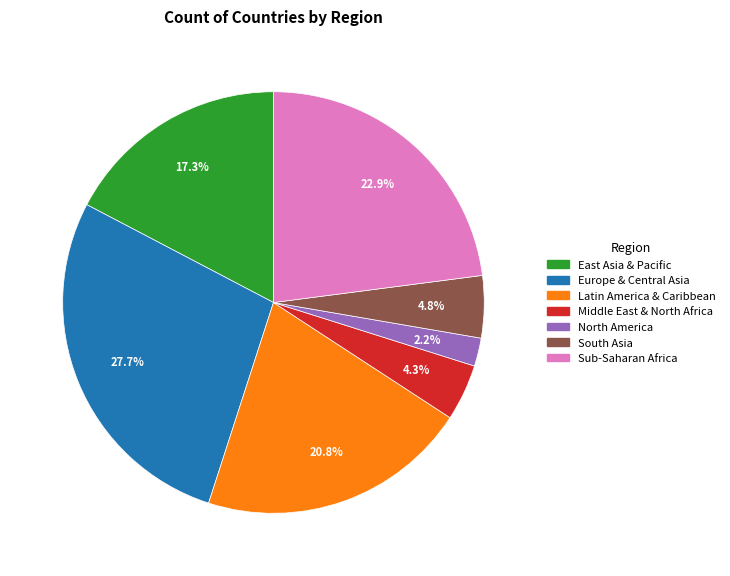

Combined, do Latin America & Caribbean and Middle East & North Africa account for over 50%?

No